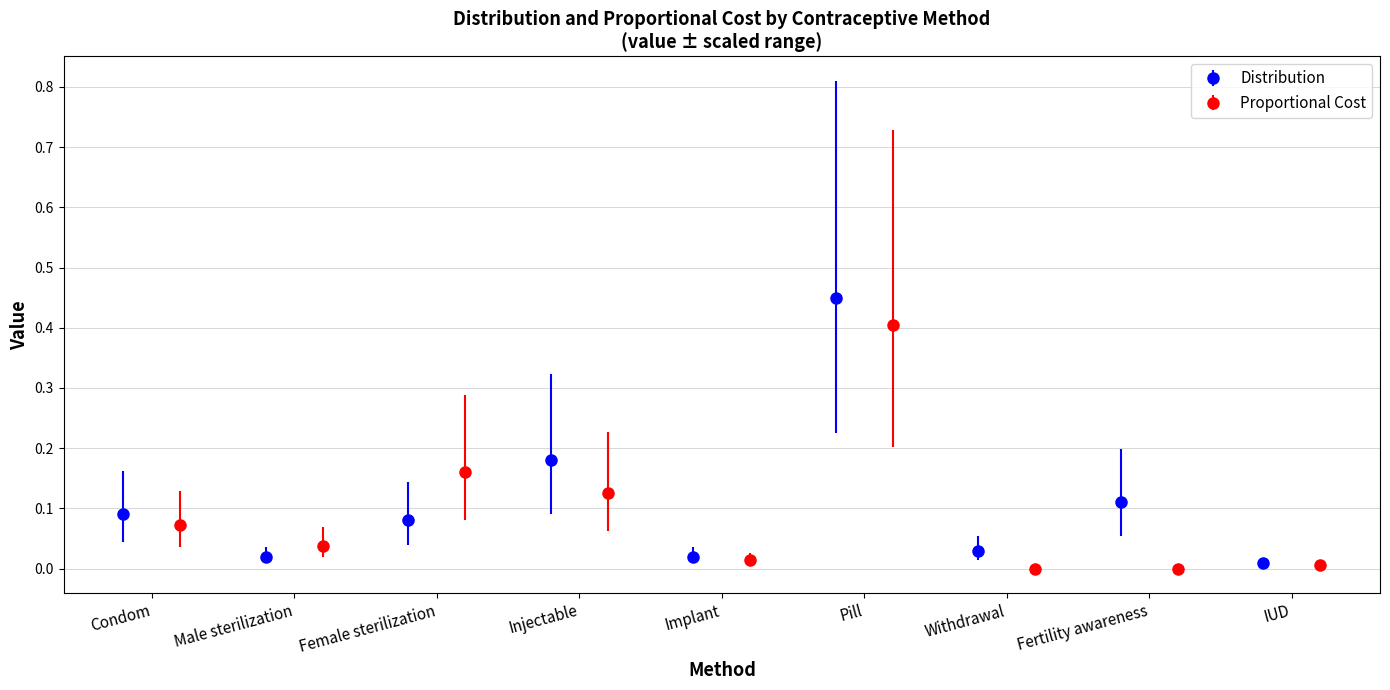

What is the value of the Distribution bar at the 3rd from the left?

0.1